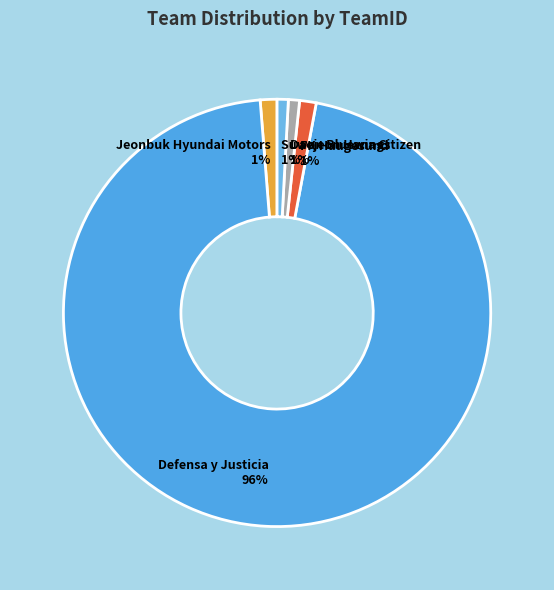

How many slices are in this pie chart?

5